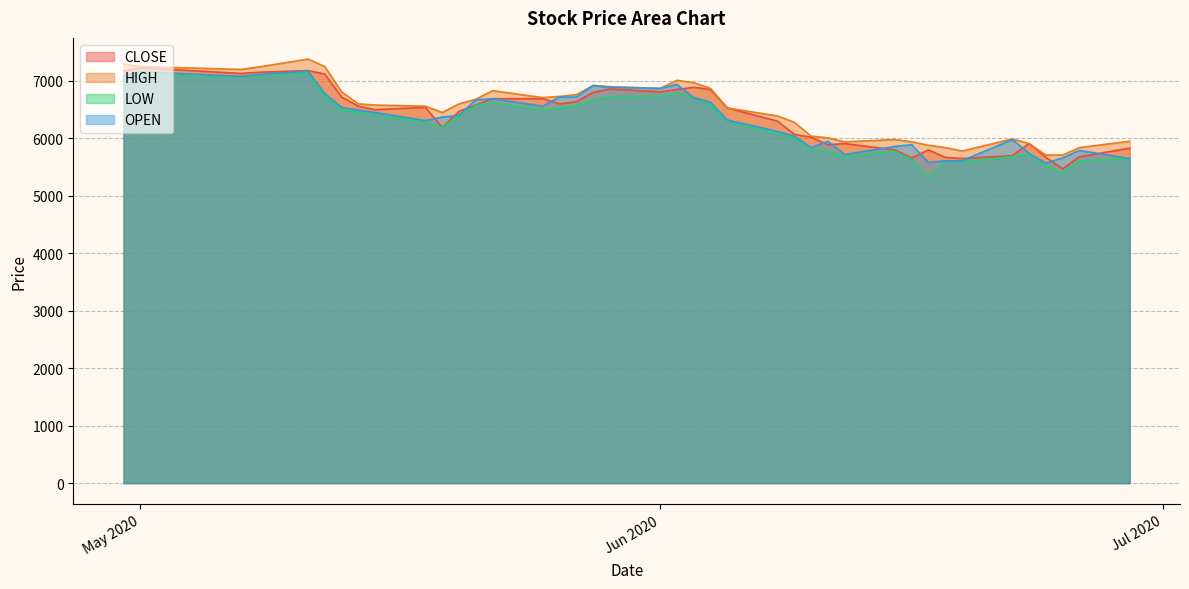

Where does the OPEN series first go above 6450?

2020-04-30